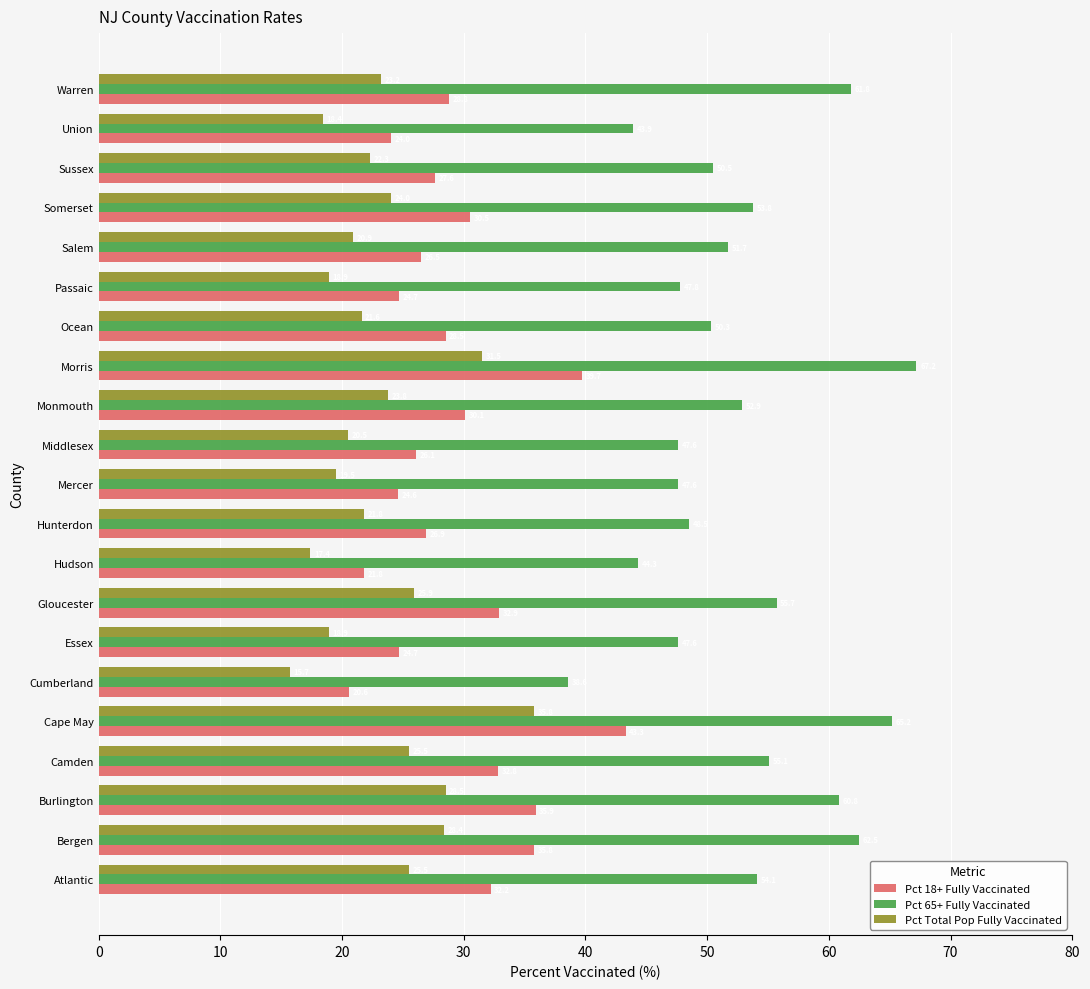

What are all the series names shown in the legend?

Pct 18+ Fully Vaccinated, Pct 65+ Fully Vaccinated, Pct Total Pop Fully Vaccinated